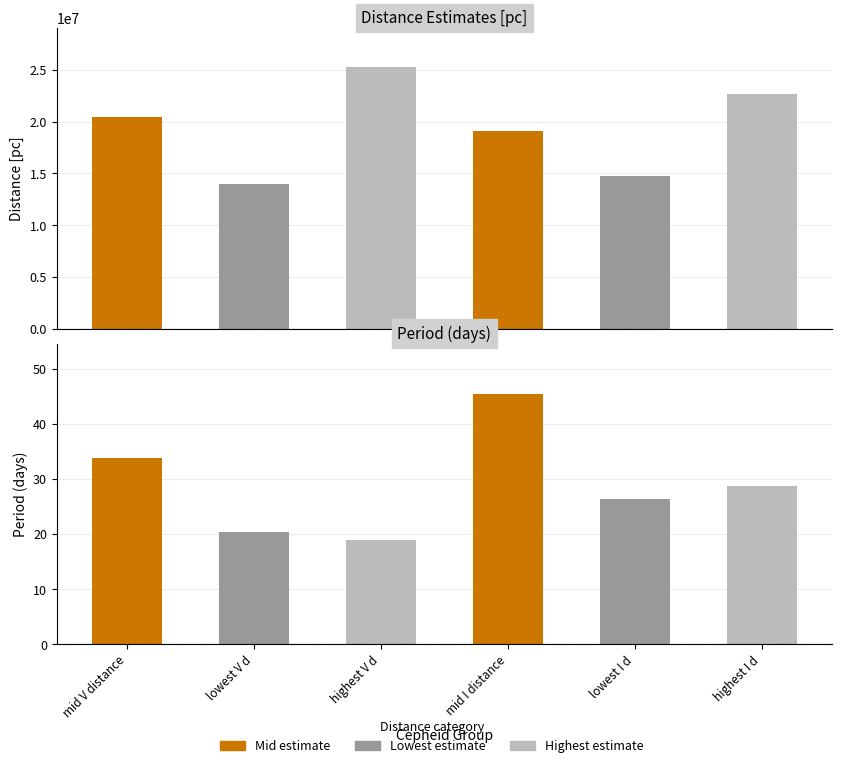

Where does the P (days) series first go above 28?

mid V distance